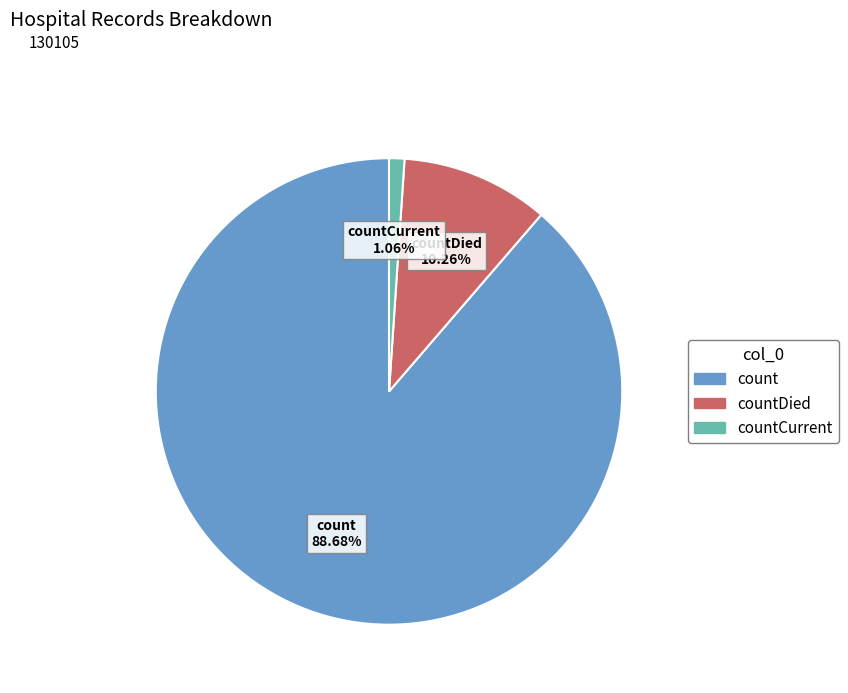

How many segments does this pie chart have?

3